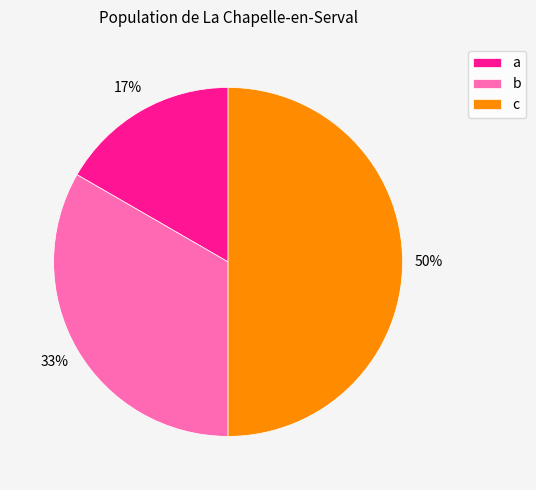

Is it true that b is 45% of the pie?

False